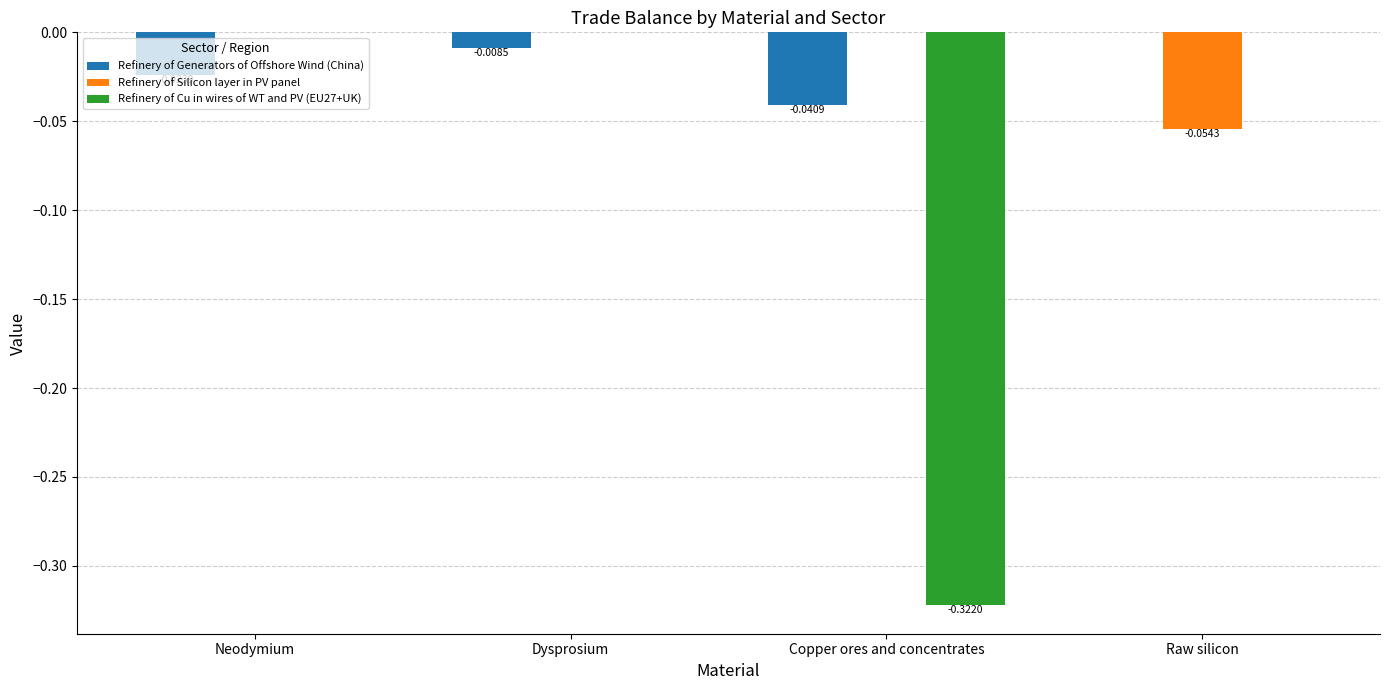

Between Neodymium and Raw silicon, which series saw the biggest shift?

Refinery of Silicon layer in PV panel